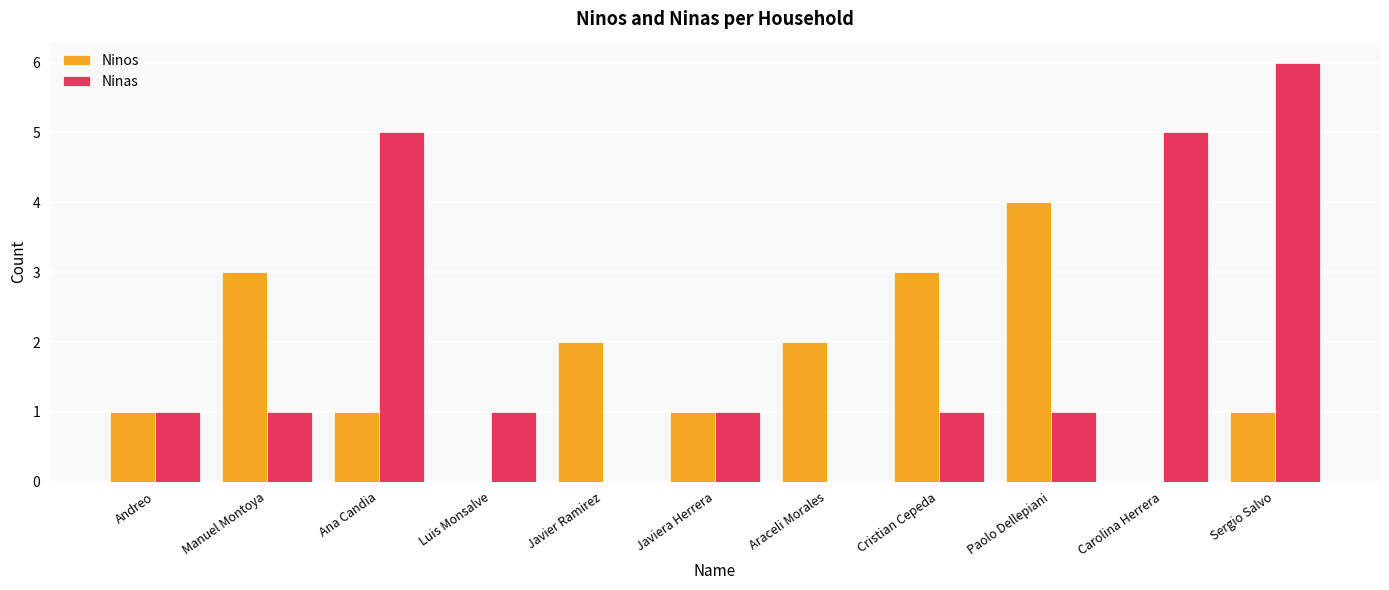

What is the sum of the Ninas values at Luis Monsalve and Araceli Morales?

1